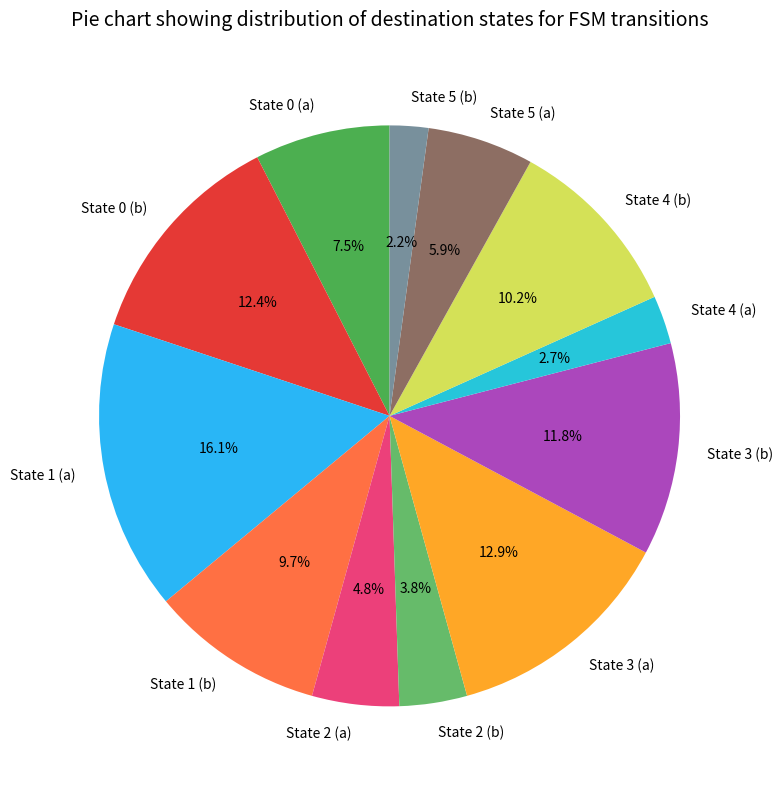

Which category has the biggest portion of the pie?

State 1 (a)